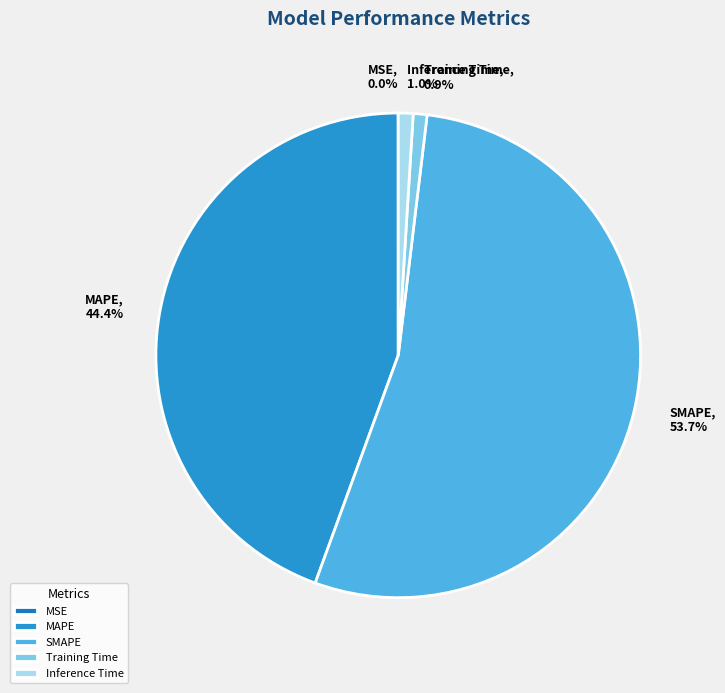

To the nearest percent, what is the difference between the largest and smallest slice percentages?

54%